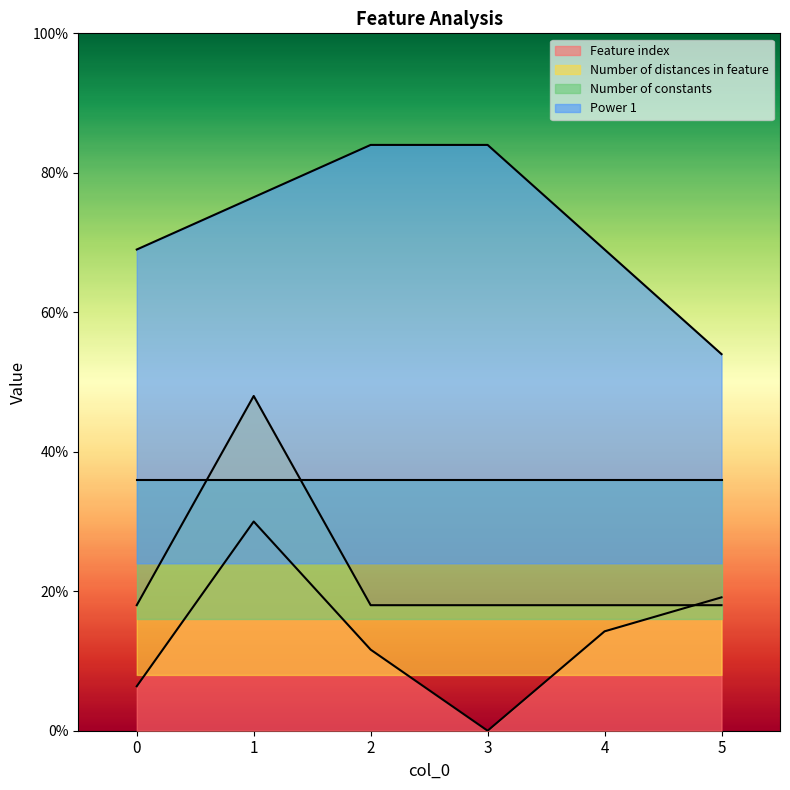

What is the sum of the Number of distances in feature values at 0 and 2?

36.0